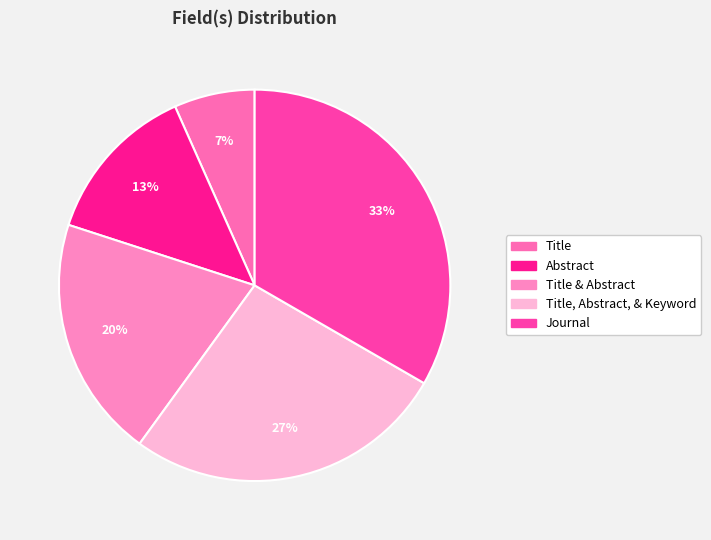

Is there a majority slice in this chart?

No